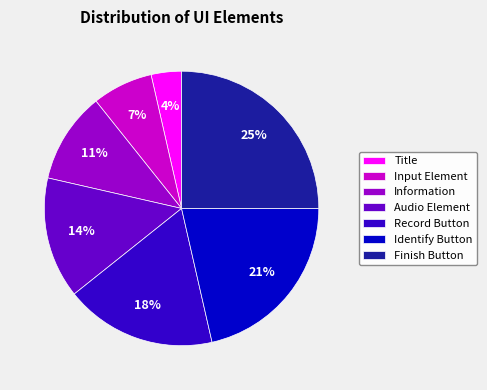

How many slices are in this pie chart?

7